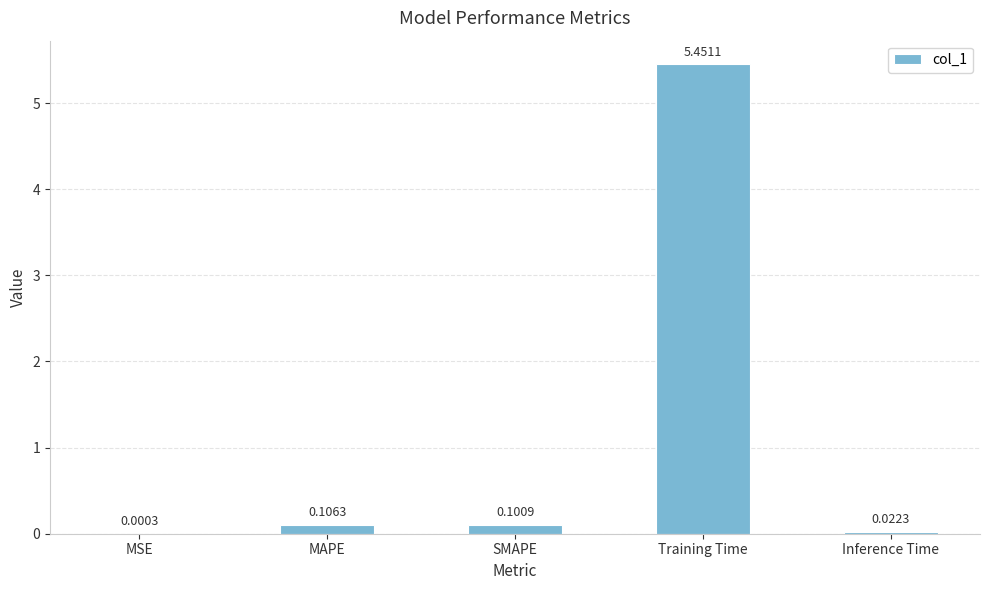

Which has a higher value, MSE or SMAPE?

SMAPE